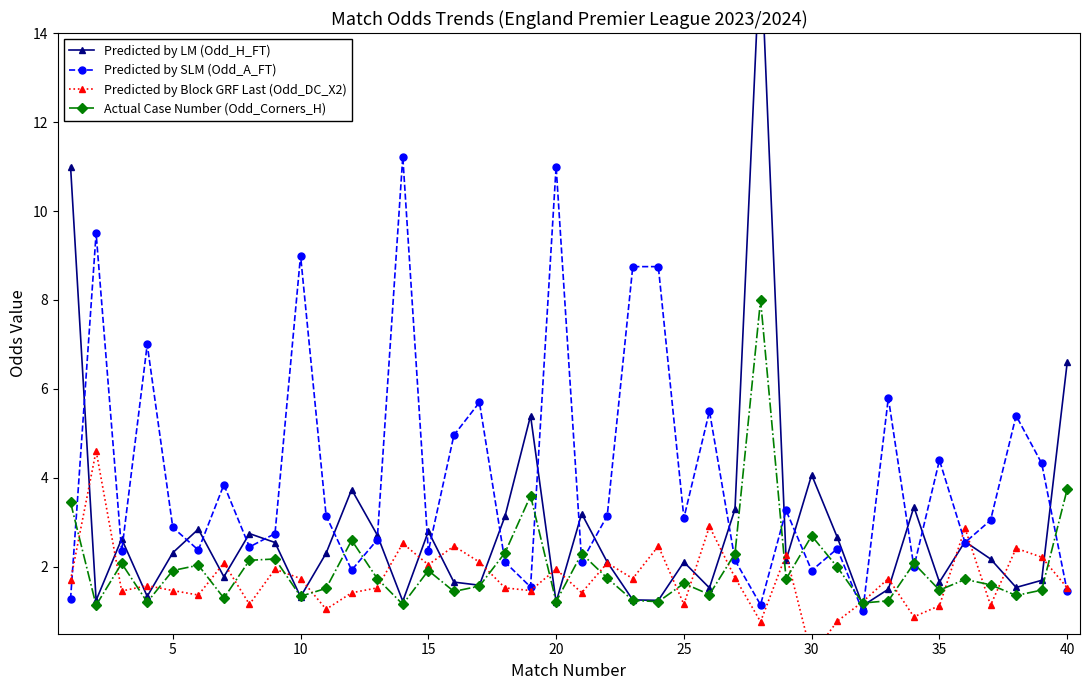

How many intersections are there between Actual Case Number (Odd_Corners_H) and Predicted by SLM (Odd_A_FT)?

16